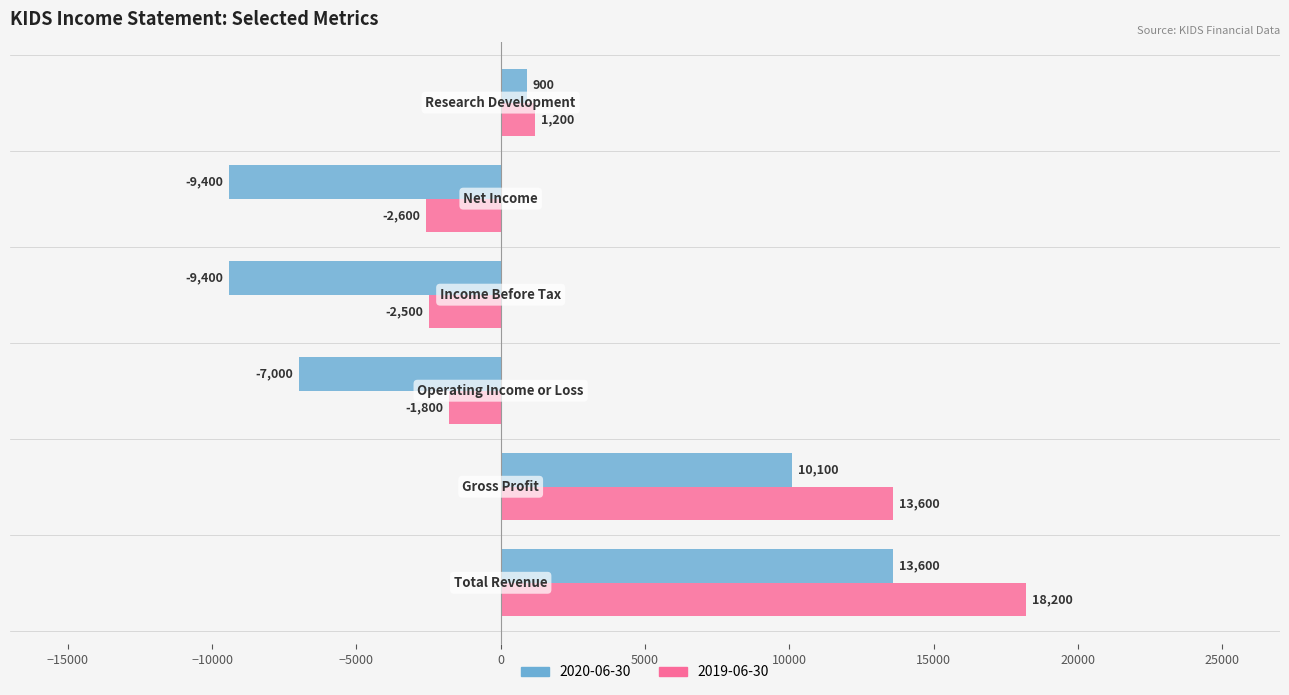

Which series has the largest total across all categories?

2019-06-30